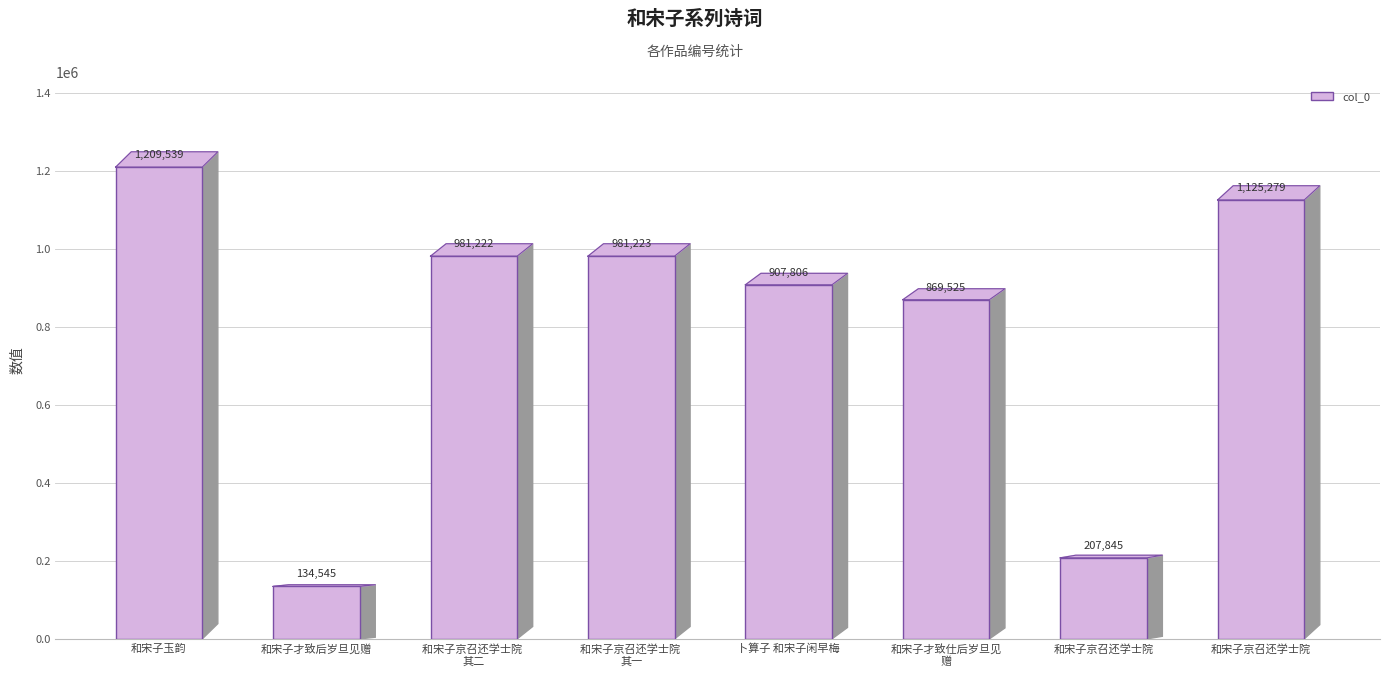

Does the chart contain stacked bars?

No